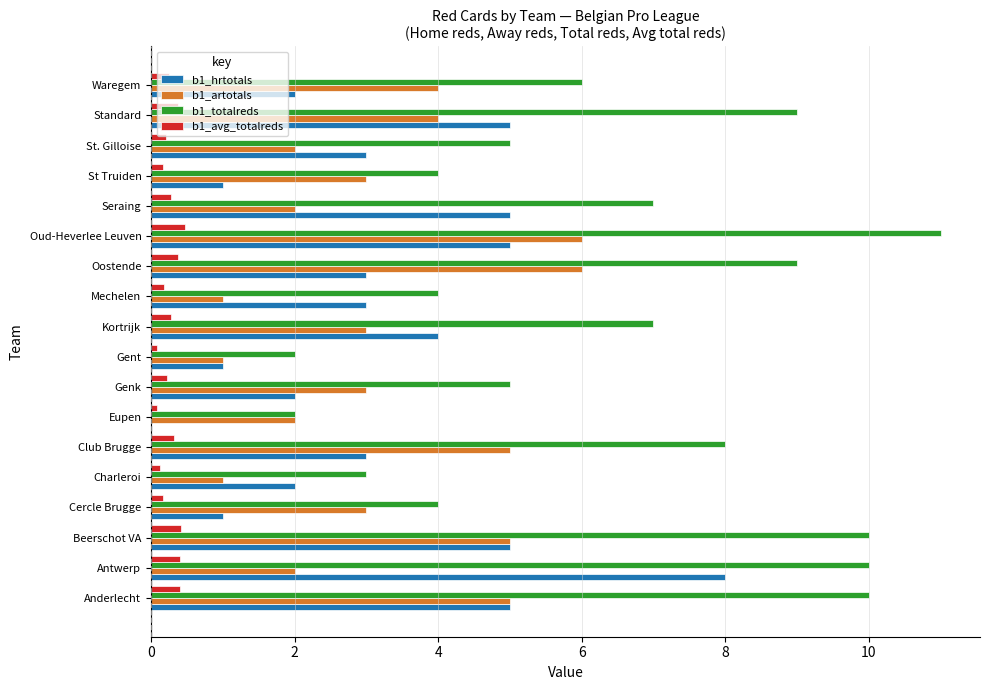

What is the highest value of the b1_avg_totalreds series?

0.5